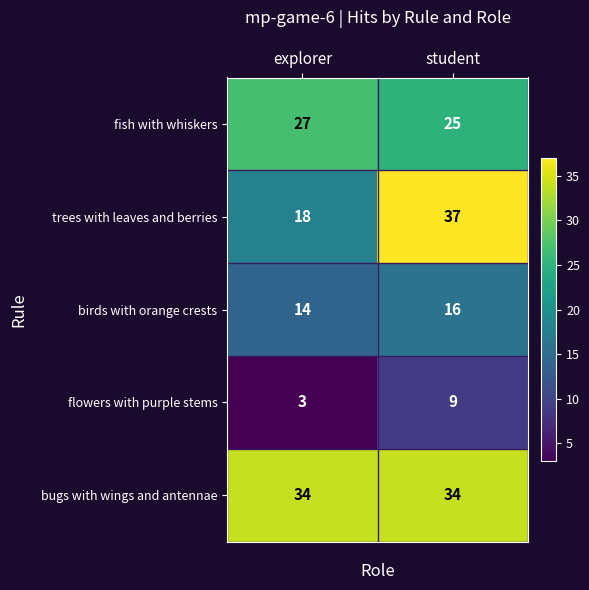

At which category does the chart reach its peak across all series?

student